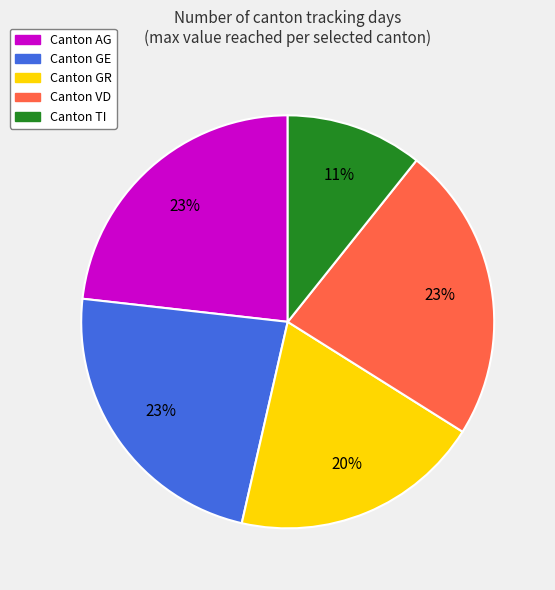

Does any single category account for the majority?

No